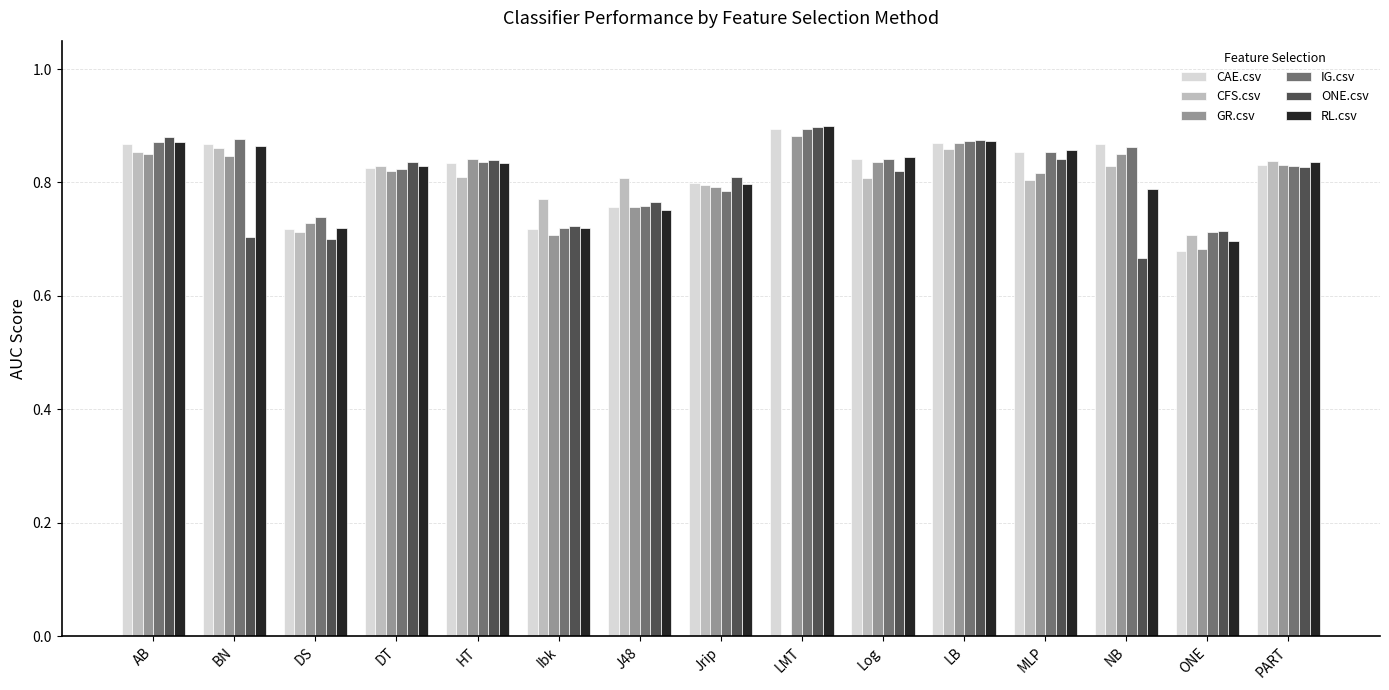

Is the value of ONE.csv at ONE greater than the value of CFS.csv at DT?

No